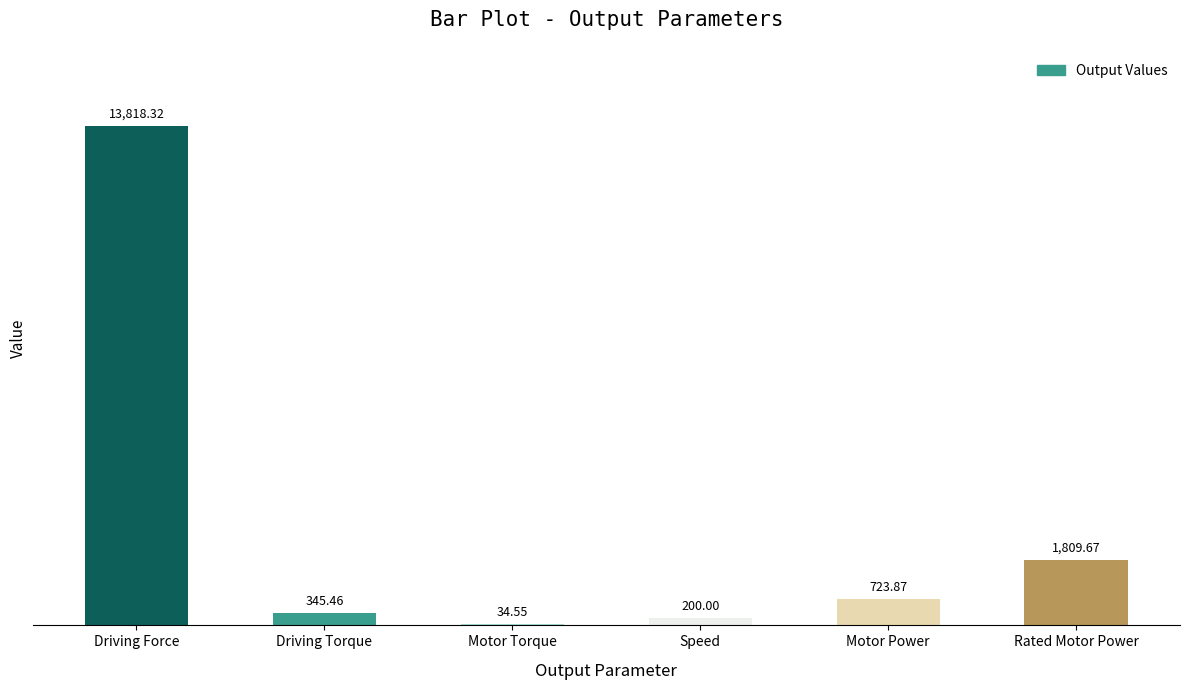

What is the ratio of the value at Speed to the value at Motor Torque?

5.8